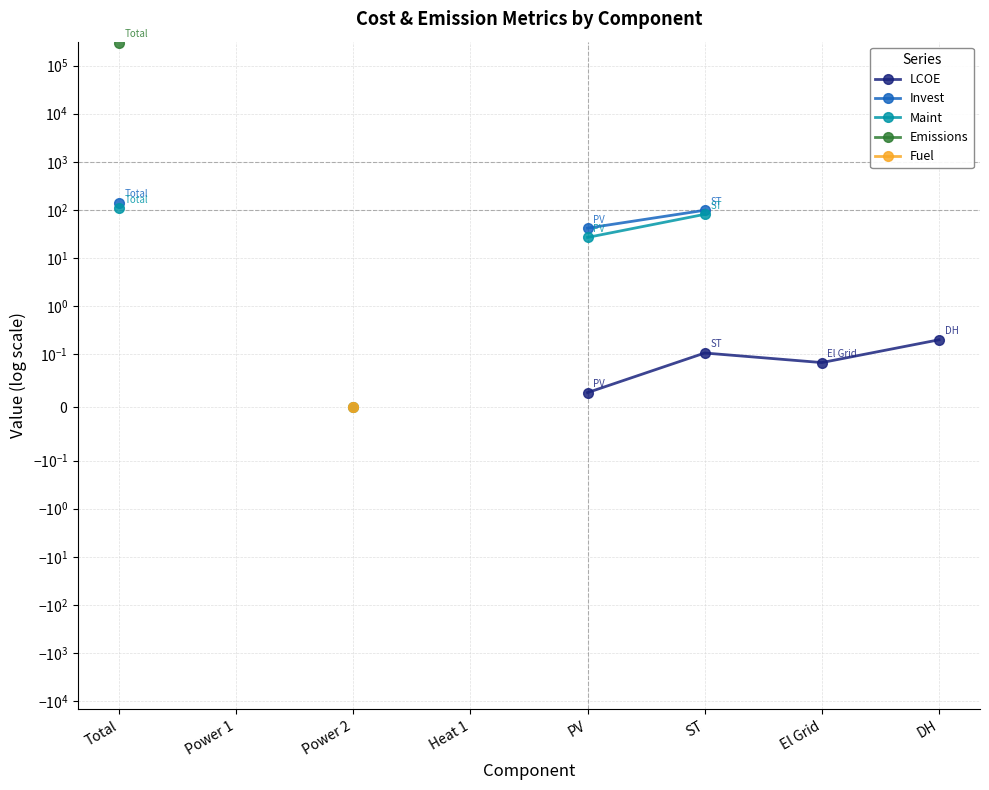

Is it true that Invest equals nan at Power 1?

False